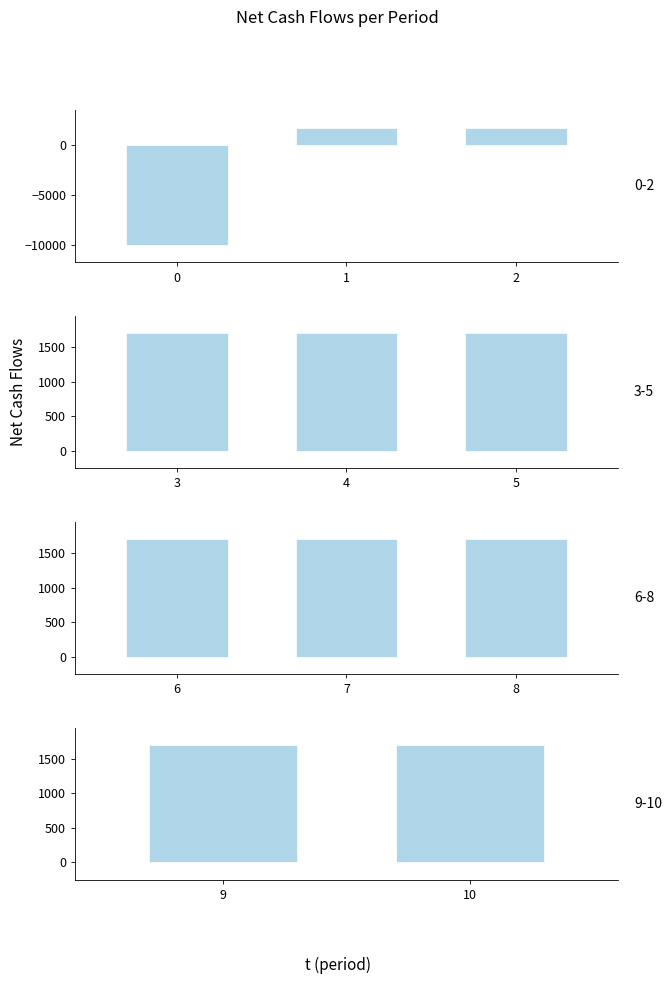

Reading left to right, transcribe all the data shown in this chart.

0=-10000	1=1700	2=1700	3=1700	4=1700	5=1700	6=1700	7=1700	8=1700	9=1700	10=1700